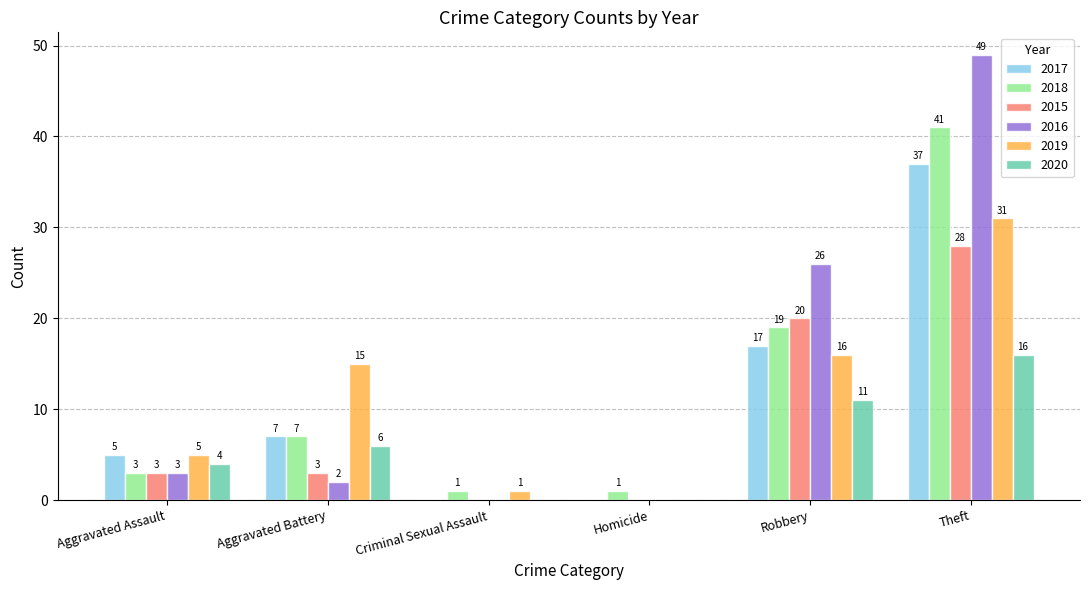

Count the number of categories in the chart.

6